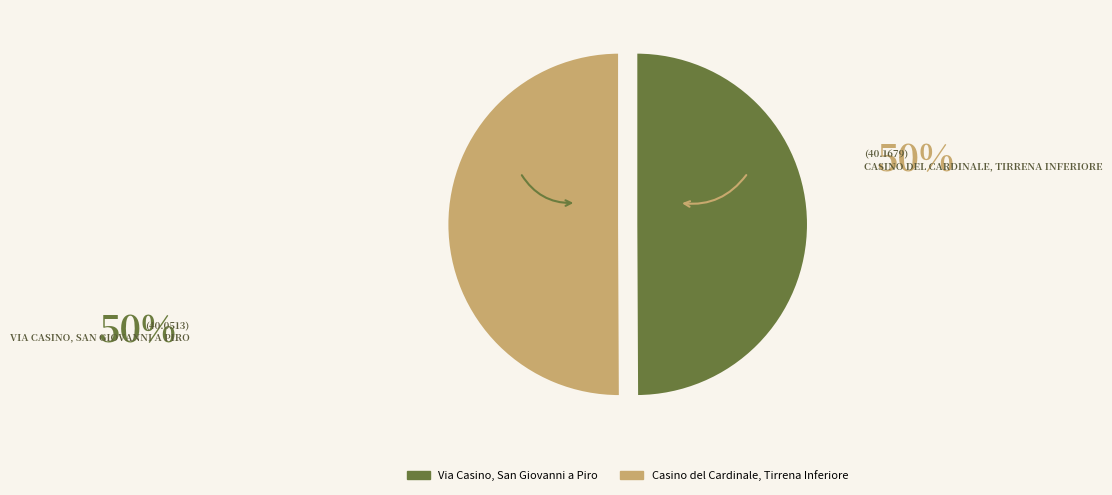

Do Casino del Cardinale, Tirrena Inferiore and Via Casino, San Giovanni a Piro together represent more than half of the pie?

Yes